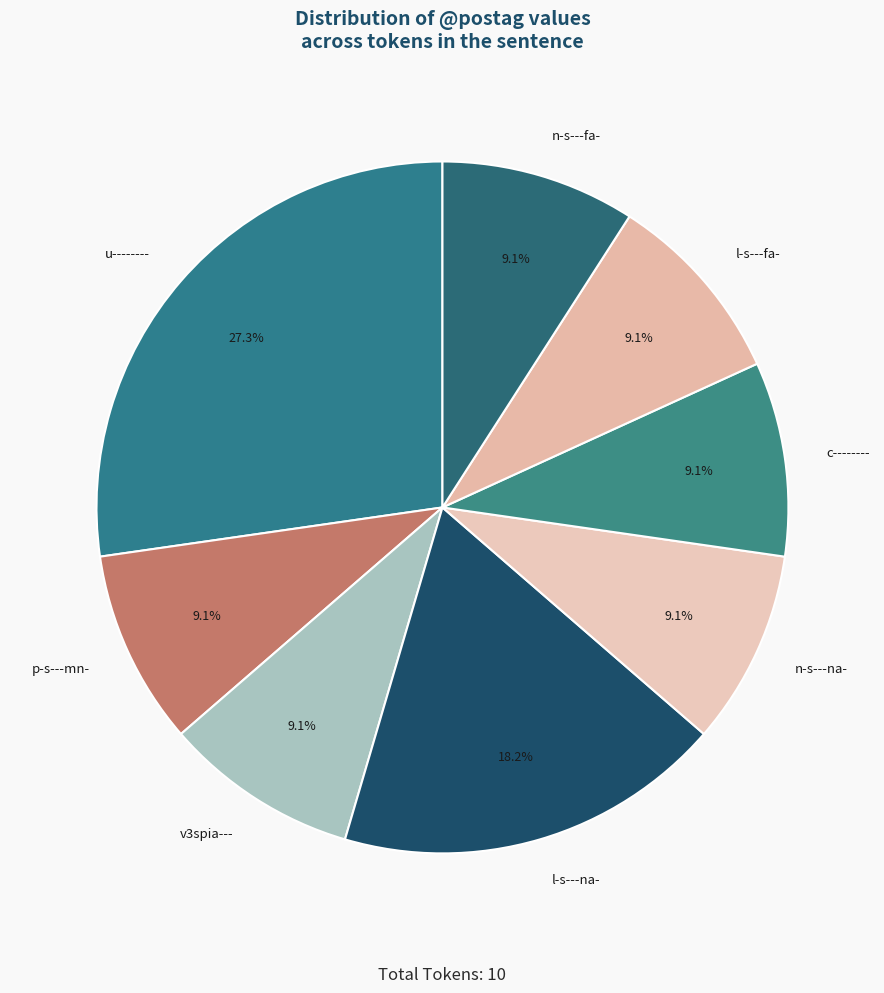

The n-s---fa- slice represents 17% of the pie. True or false?

False